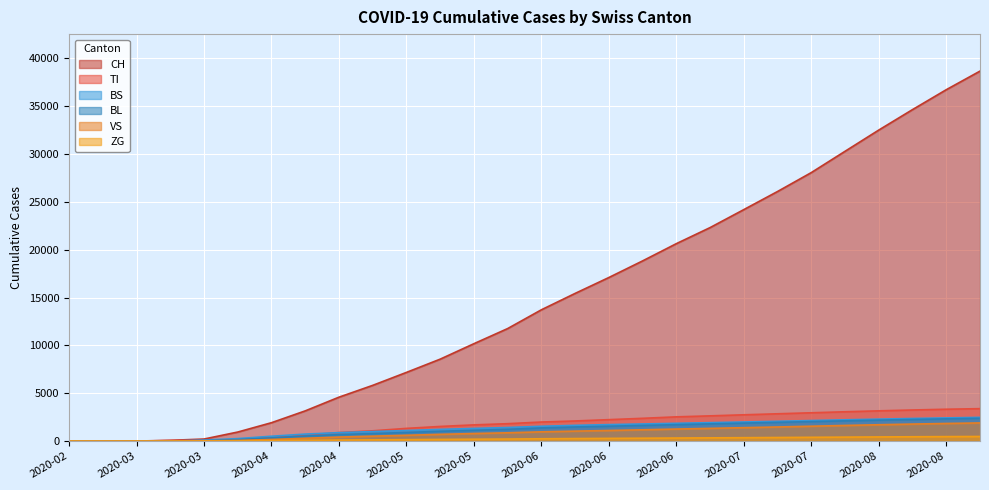

Does the chart display data point markers on the line(s)?

No